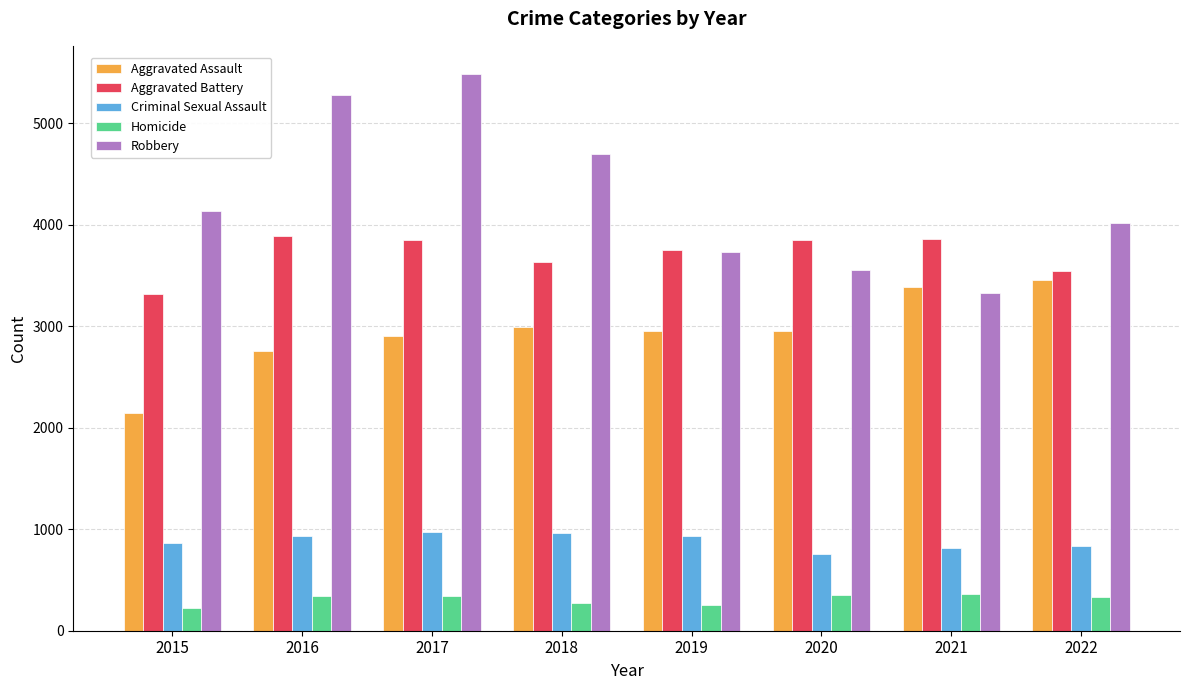

What is the approximate value of Robbery at 2019?

3733